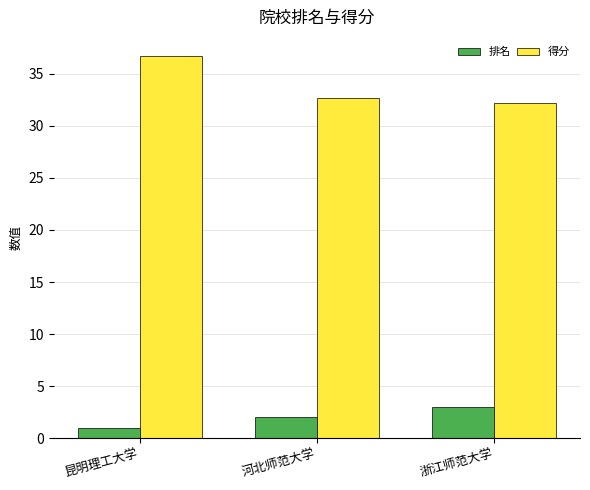

What is the difference between the highest and lowest values at 昆明理工大学?

35.7